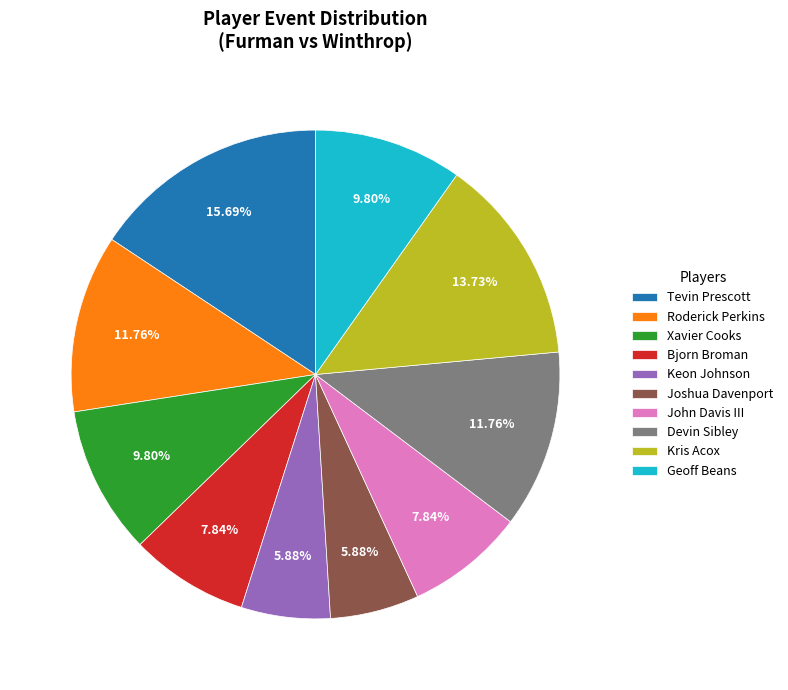

Approximately how many times larger is the value at Joshua Davenport compared to Xavier Cooks?

0.6